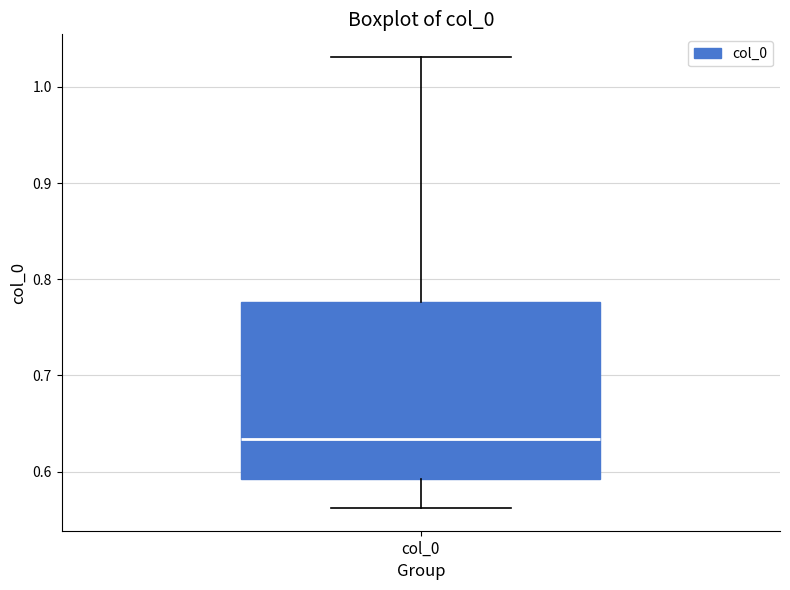

Read this box plot against the y-axis: the position of the median line, the range covered by the box, and the ends of both whiskers. The values are not printed on the chart, so give them approximately, as read against the axis.

median 0.63, box 0.59 to 0.78, whiskers 0.56 to 1.03